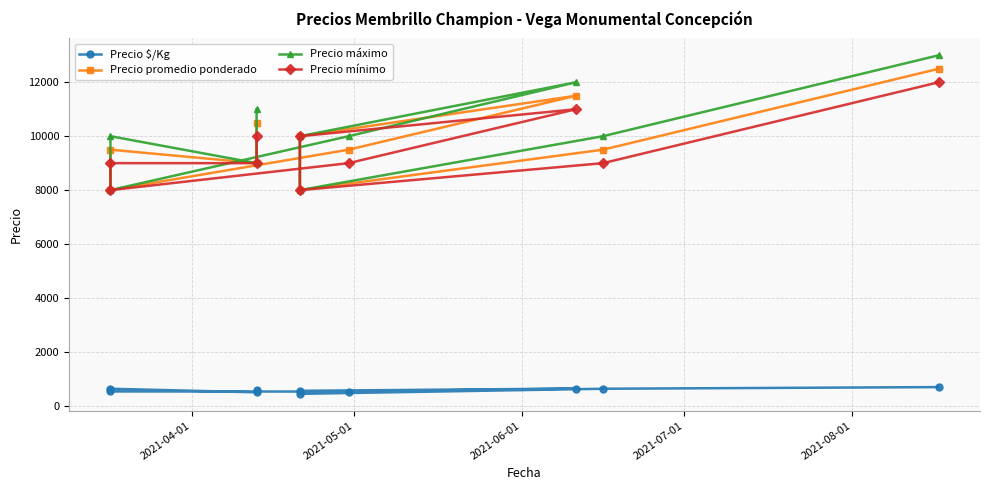

What is the difference between the maximum and minimum values in the Precio $/Kg series?

250